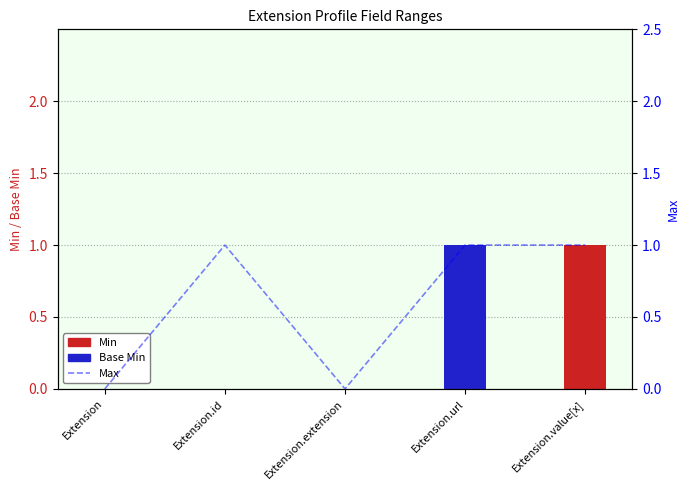

What is the label of the 2nd bar from the left?

Extension.id